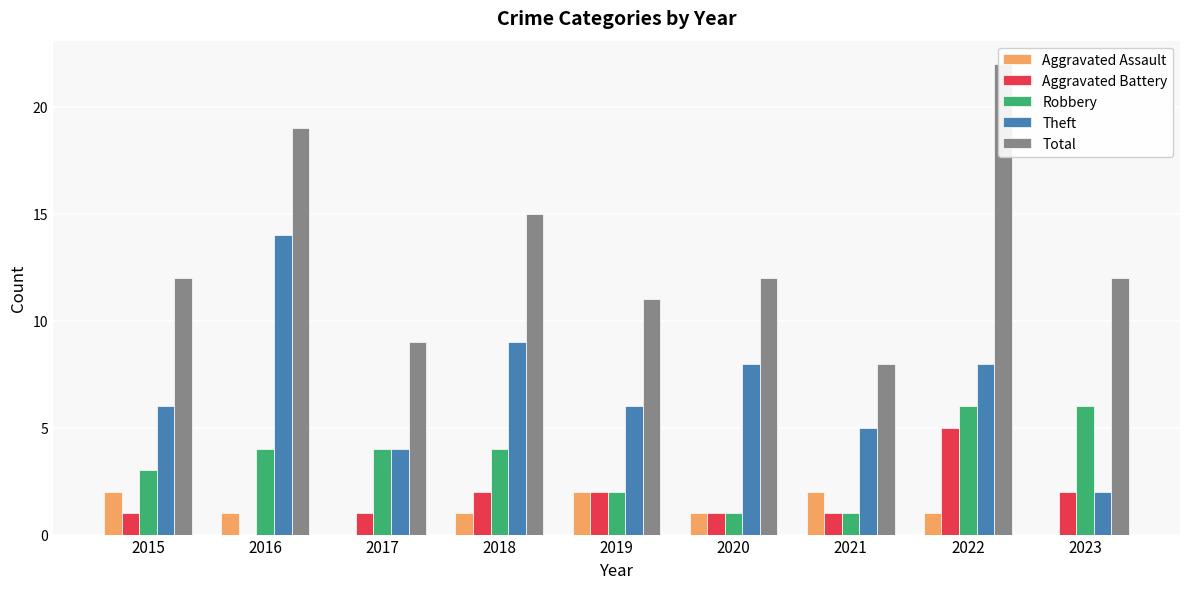

Rank the categories by Total value from lowest to highest.

2021, 2017, 2019, 2015, 2020, 2023, 2018, 2016, 2022